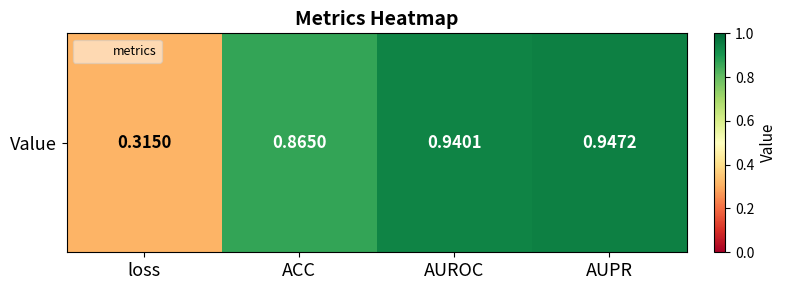

What is the difference between the maximum and minimum values?

0.6